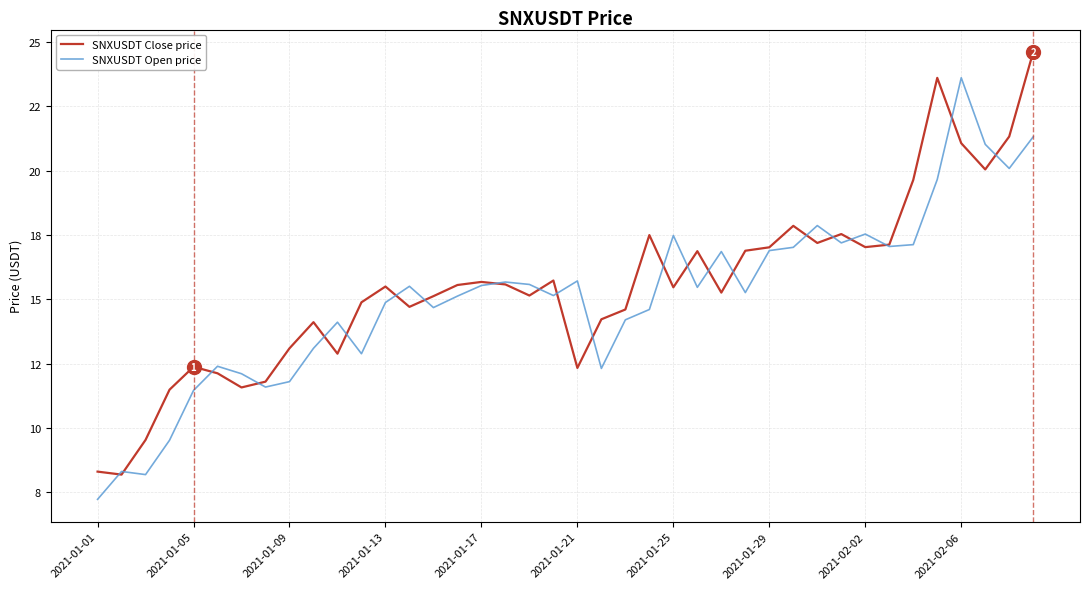

After their last crossing, which series has the higher values: SNXUSDT Close price or SNXUSDT Open price?

SNXUSDT Close price